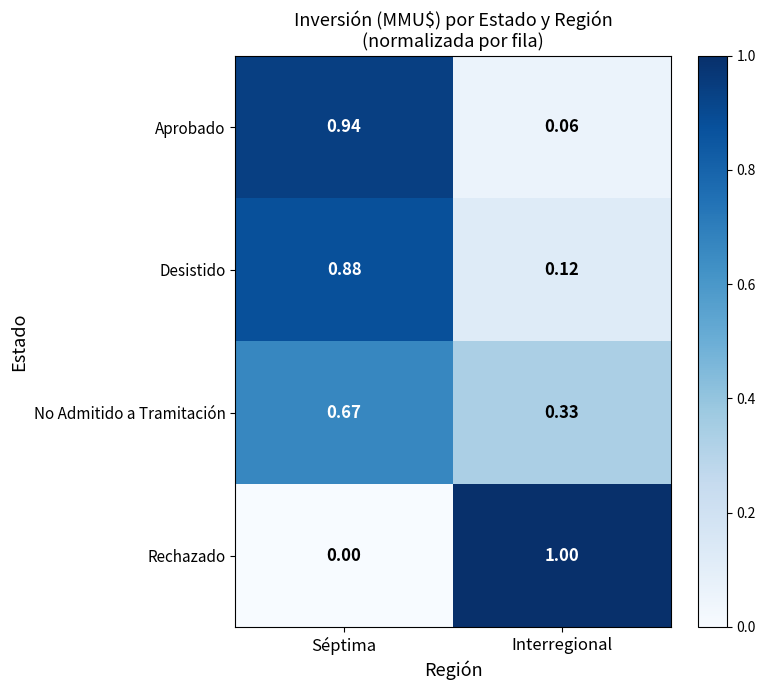

Which label corresponds to the largest value in the chart?

Interregional